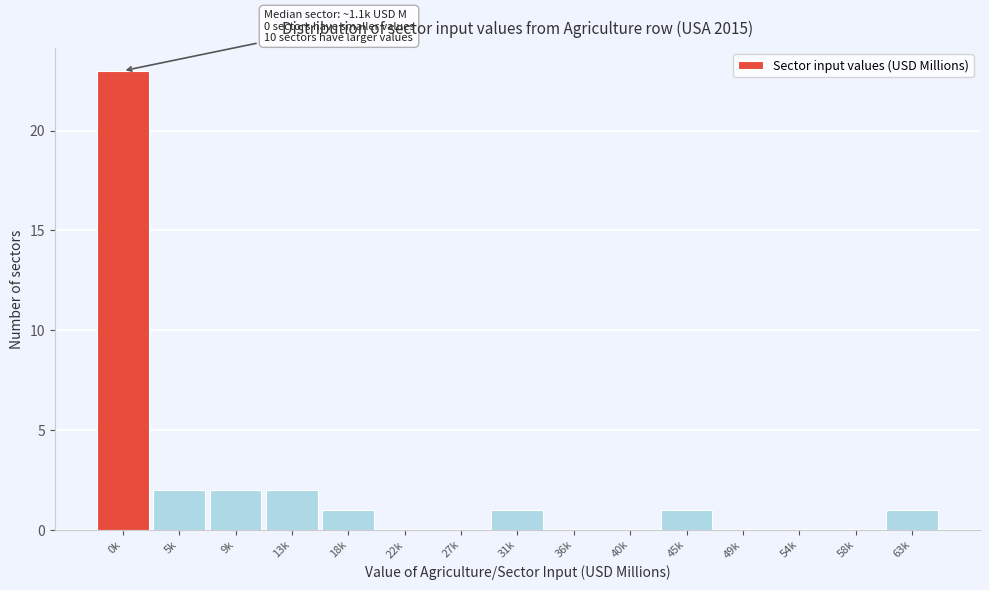

Reading right to left, what are all the values shown in this chart?

63k=1	58k=0	54k=0	49k=0	45k=1	40k=0	36k=0	31k=1	27k=0	22k=0	18k=1	13k=2	9k=2	5k=2	0k=23